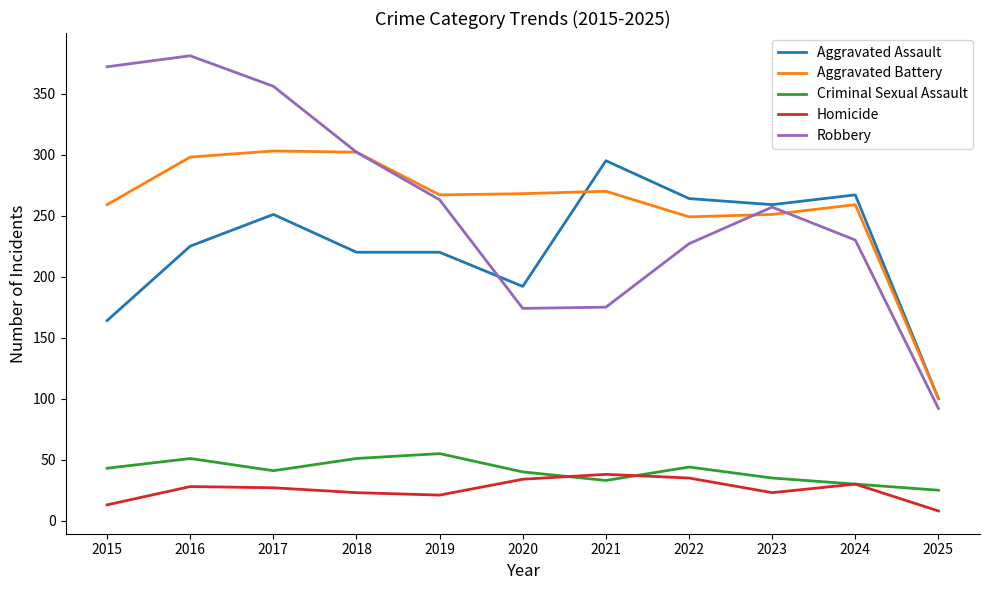

Which category has the highest value across all series?

2016